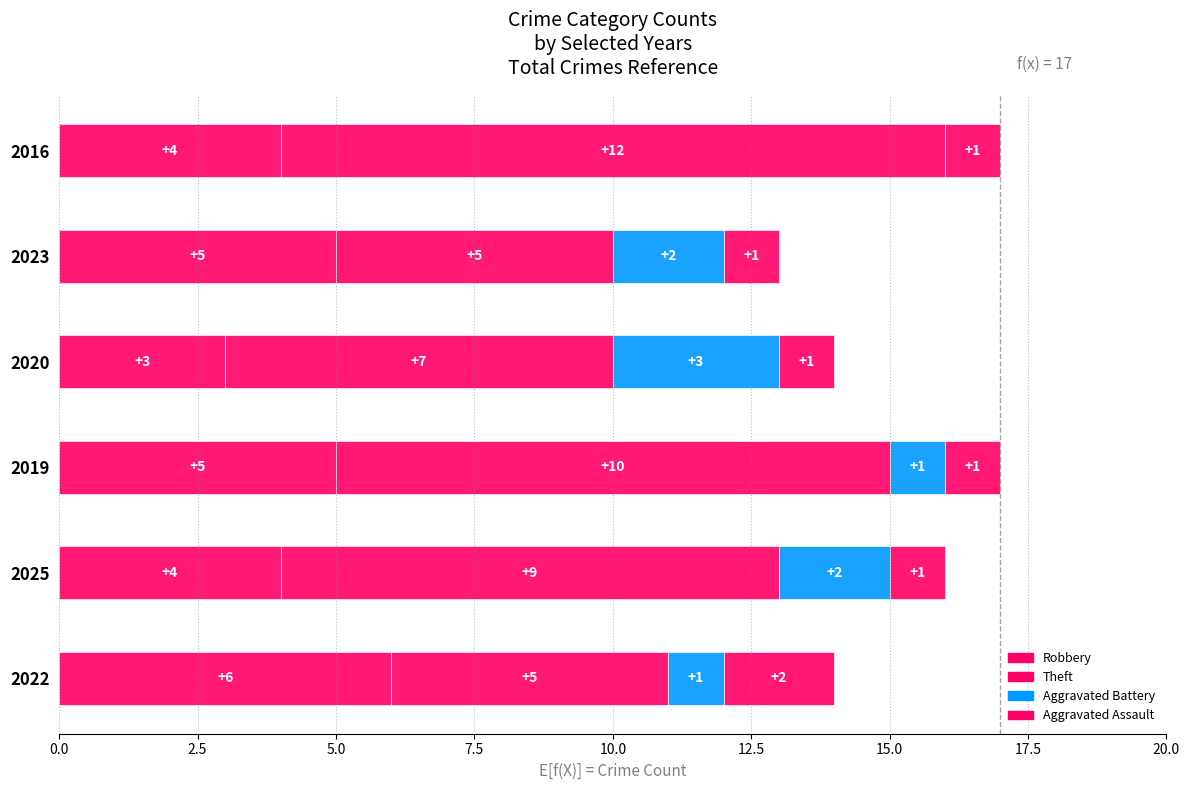

Which series has the widest spread of values?

Theft